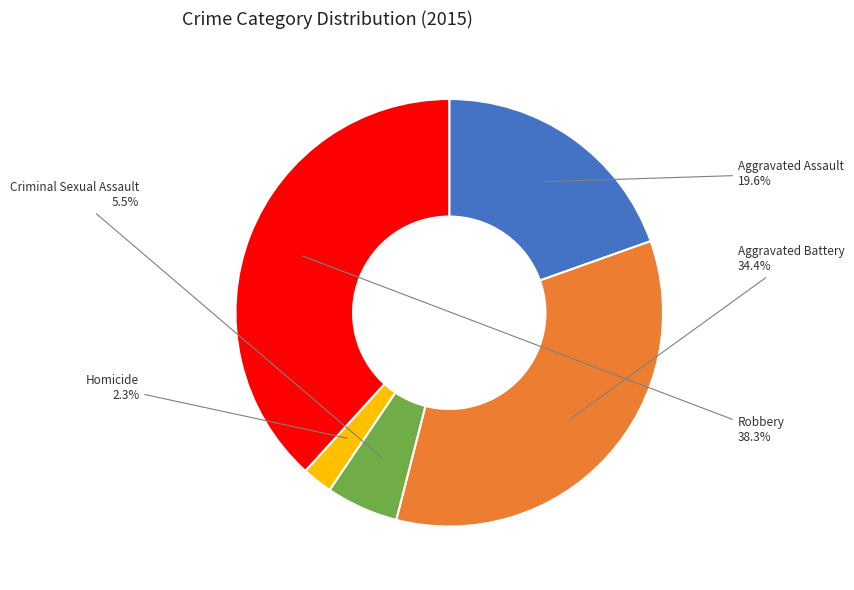

What is the ratio of the value at Criminal Sexual Assault to the value at Aggravated Assault?

0.3